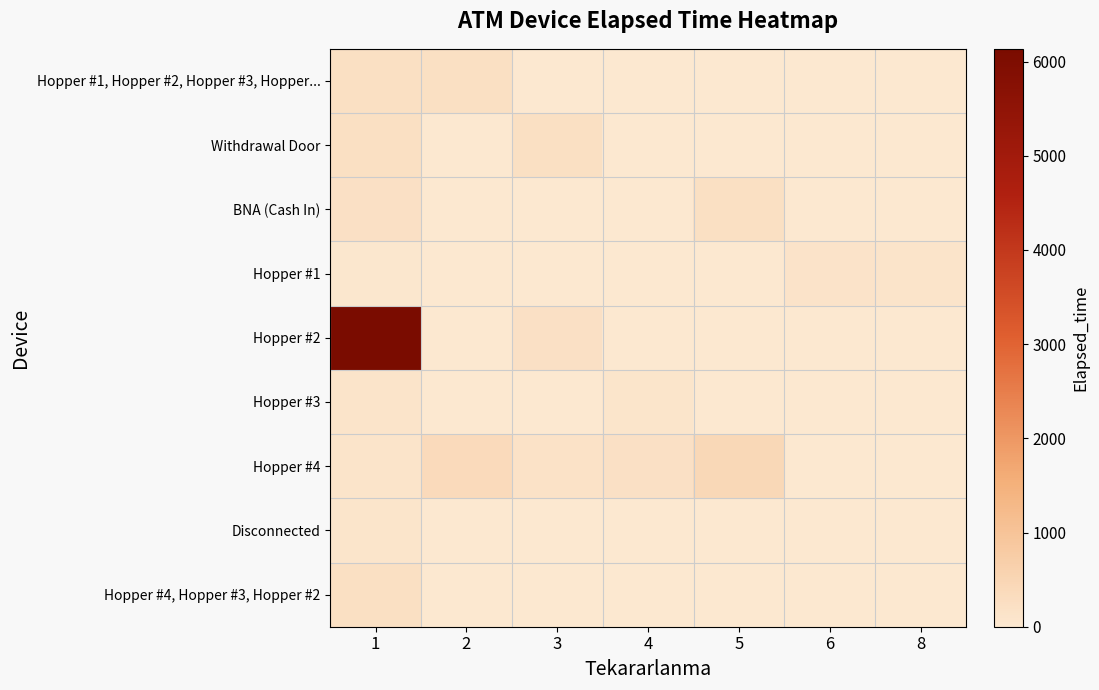

What is the difference between the highest and lowest values at 3?

225